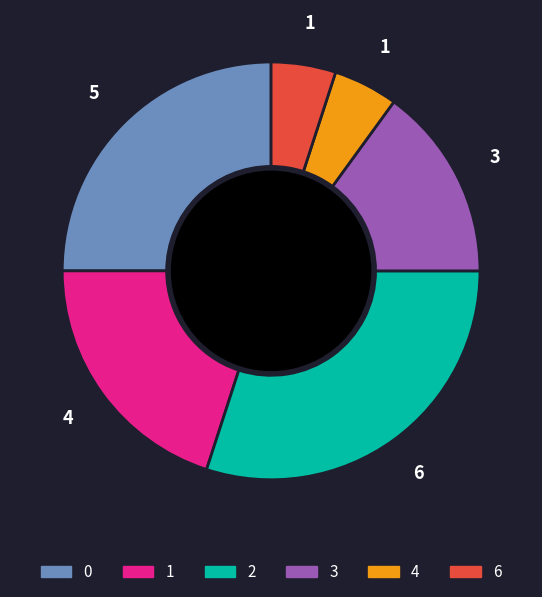

True or false: 4 accounts for 10% of the total.

False